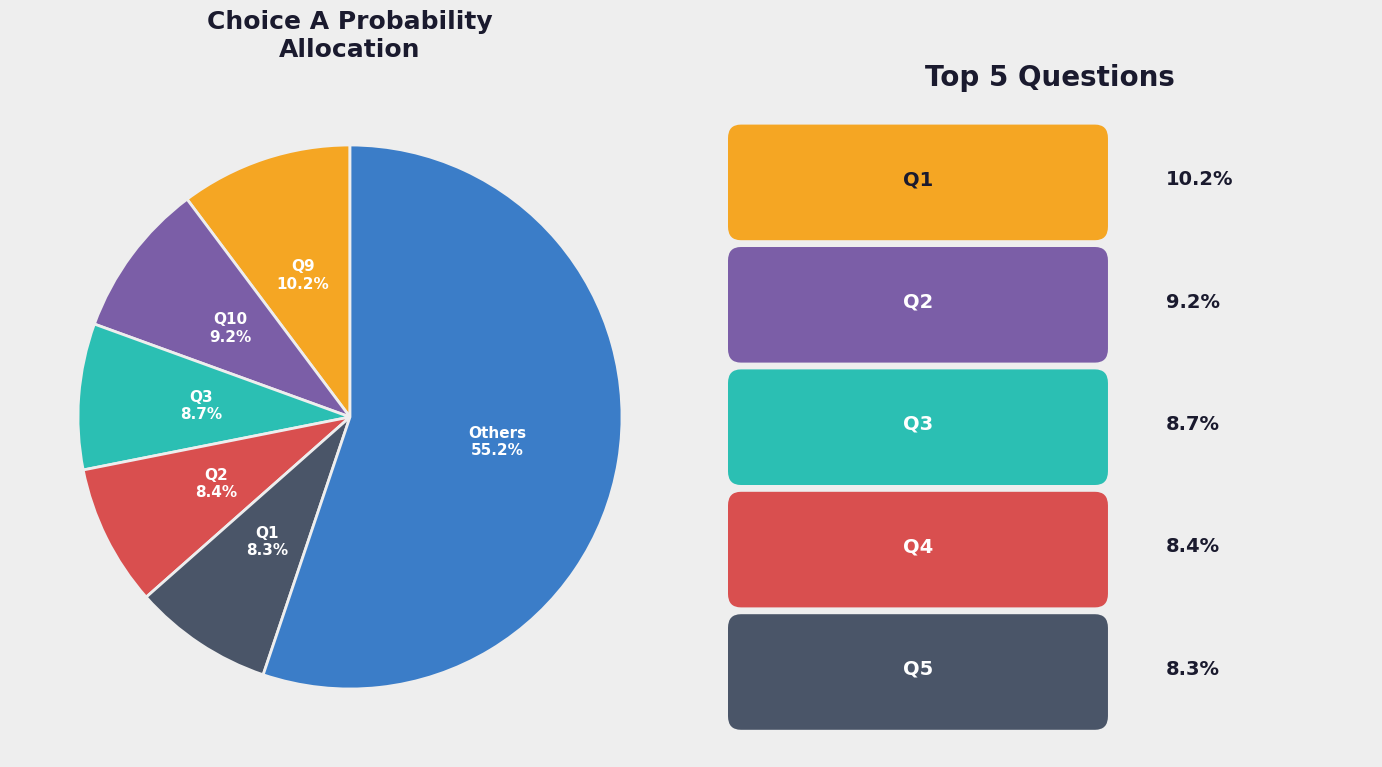

What is the total percentage of Others and Q9?

65.4%